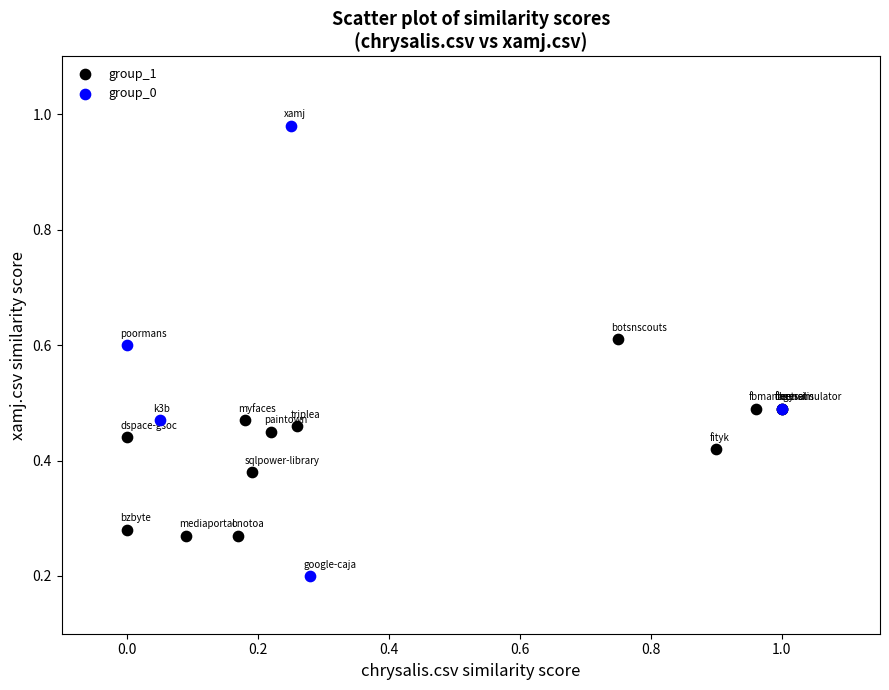

Which series has the largest Y range (max minus min)?

group_0